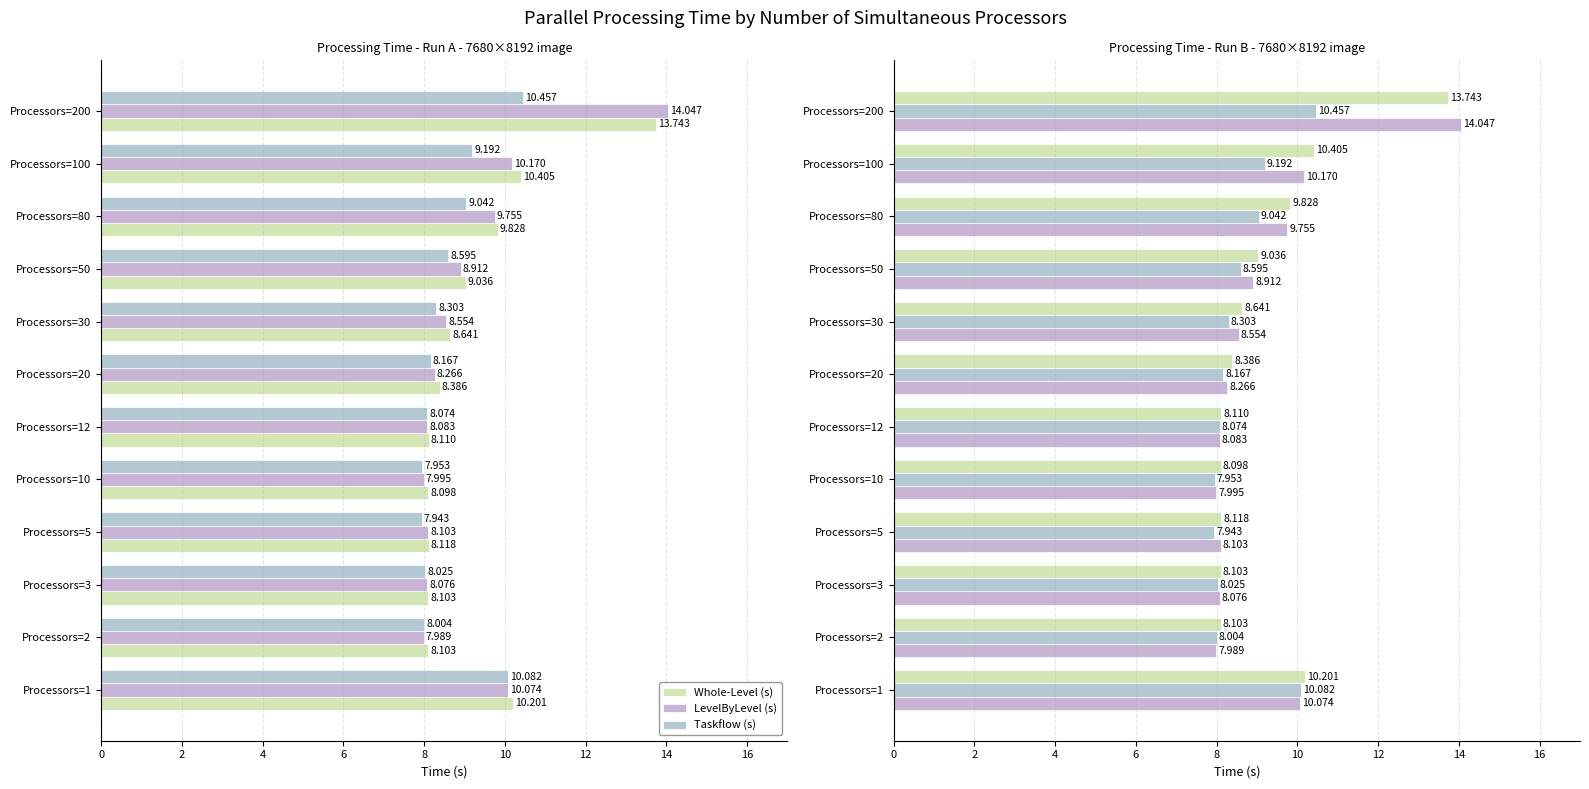

What is the sum of all LevelByLevel (s) values?

110.0